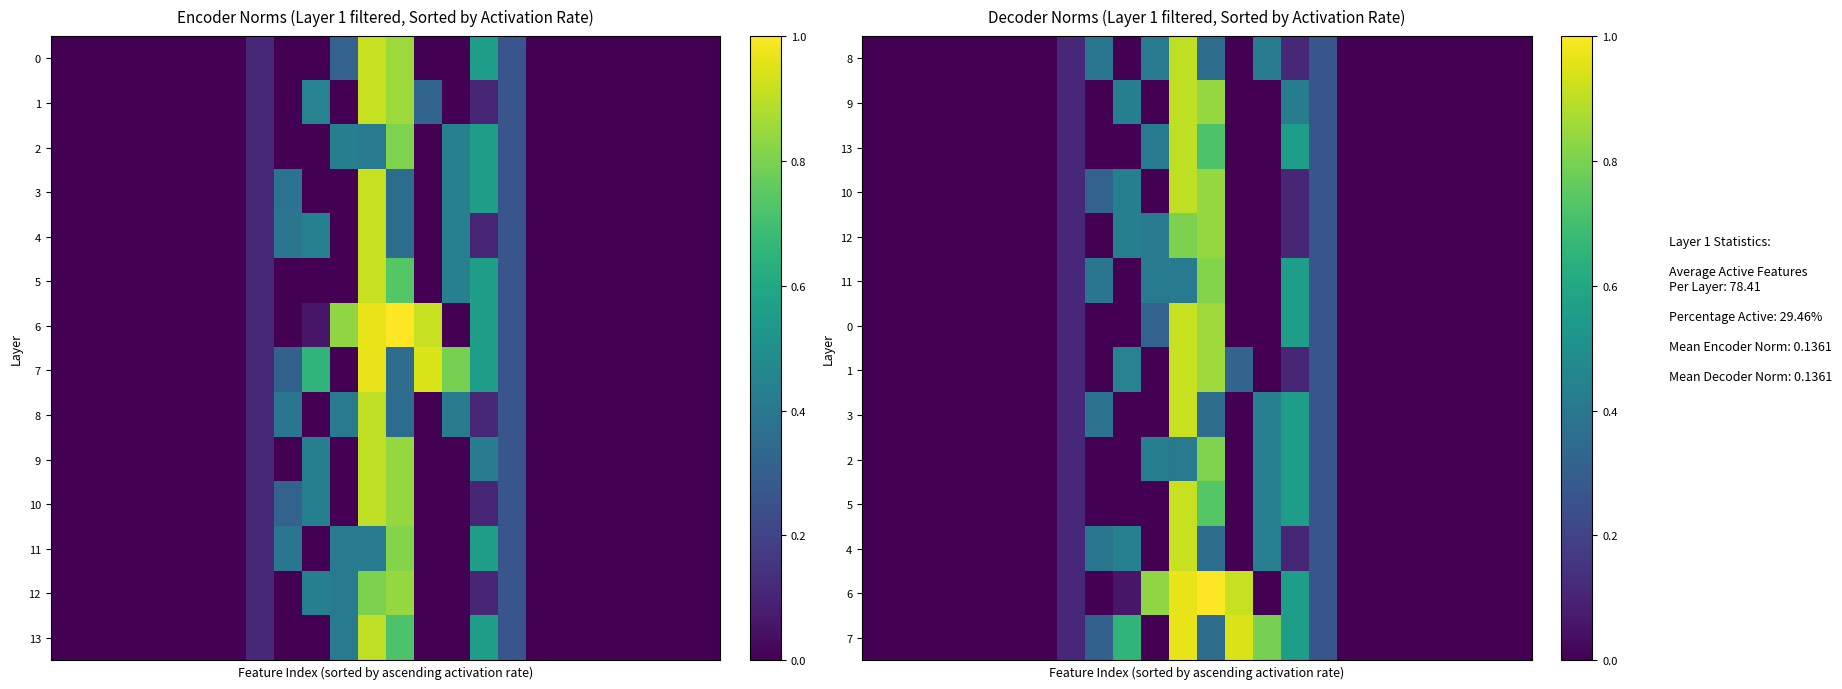

What is the average value of the 9 series?

0.1